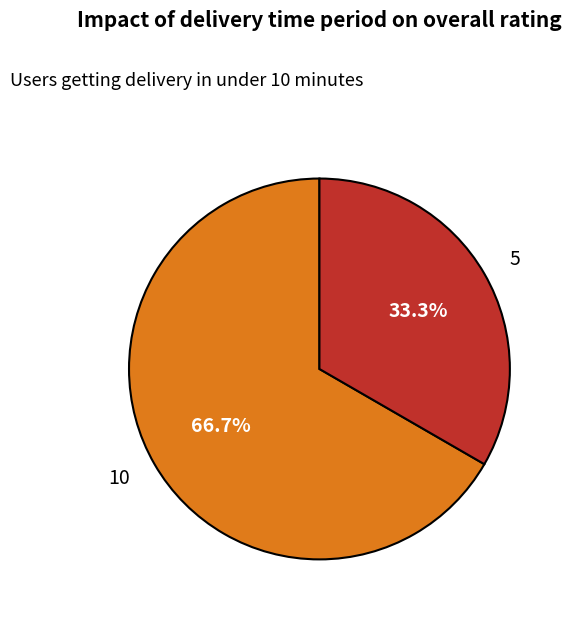

To the nearest percent, what is the average slice percentage?

50%